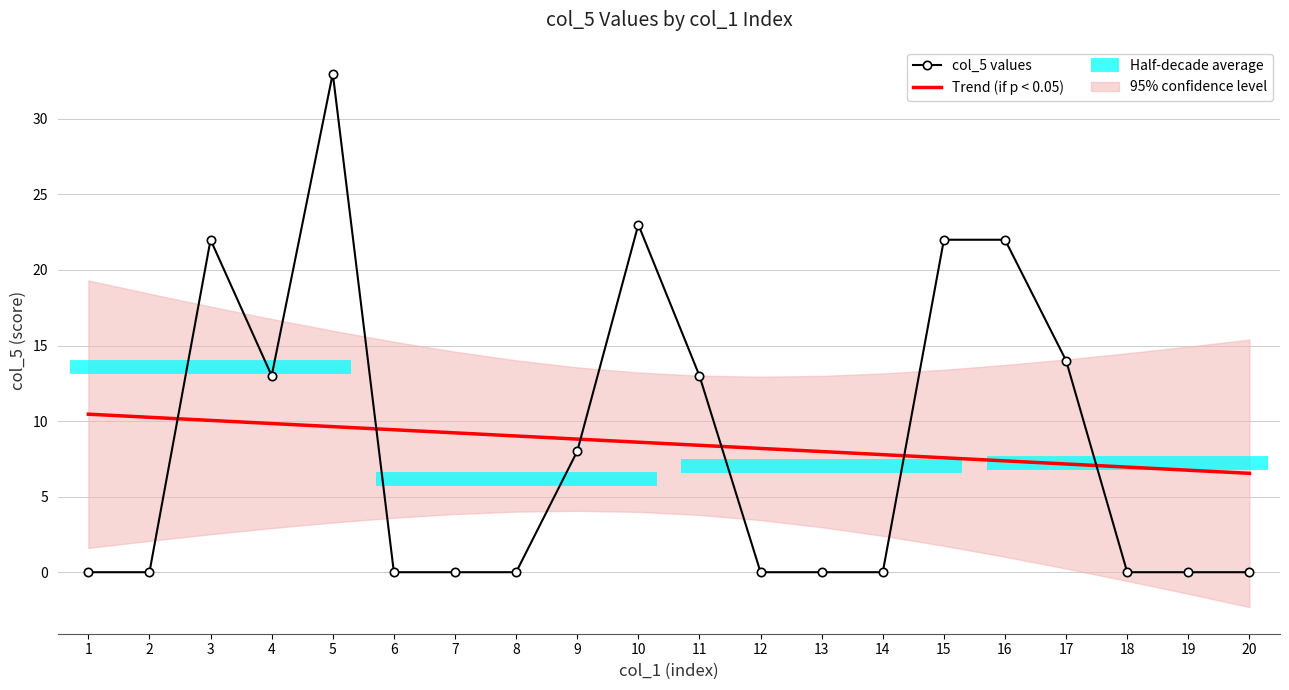

What is the difference between the maximum and minimum values in the Trend (if p < 0.05) series?

3.9